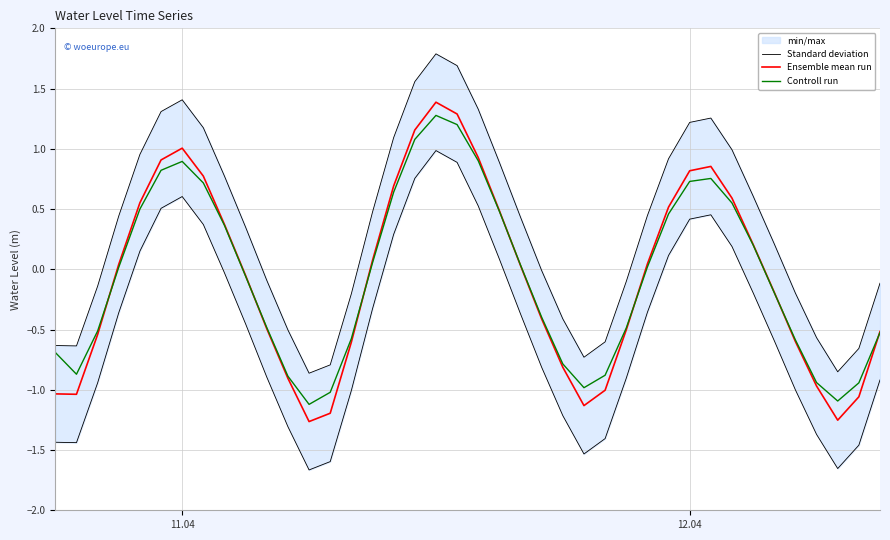

True or false: Controll run has a value of 0.7 at 12.04.

True